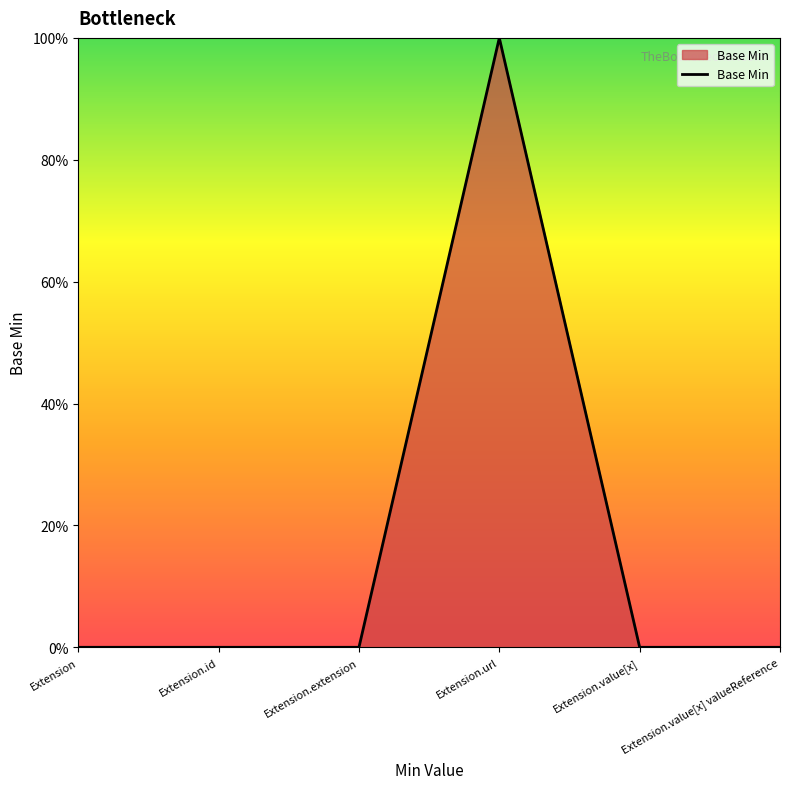

Rank the categories by value from highest to lowest.

Extension.url, Extension, Extension.id, Extension.extension, Extension.value[x], Extension.value[x] valueReference